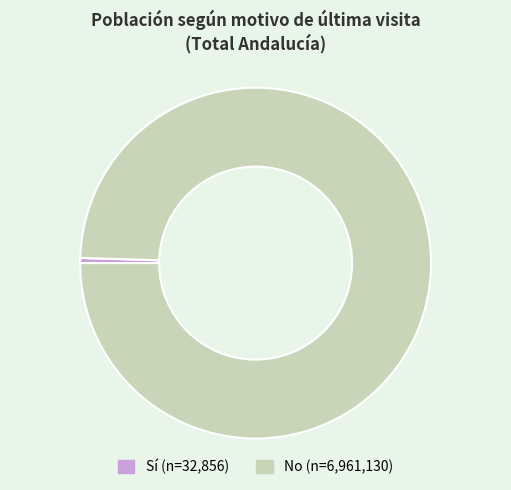

How many segments does this pie chart have?

2